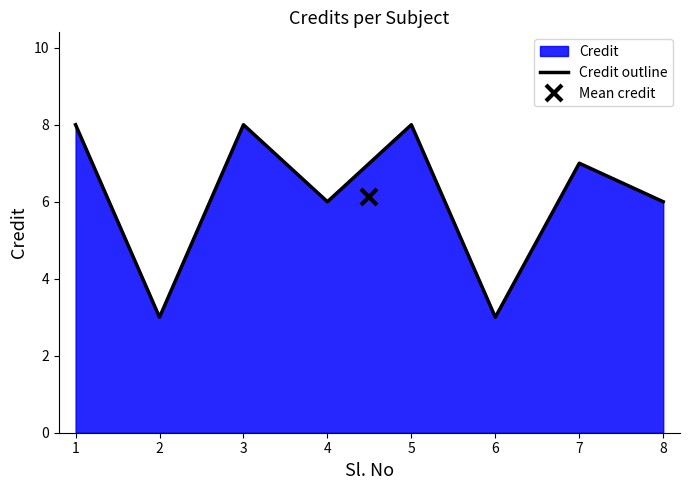

What is the difference between the maximum and minimum values?

5